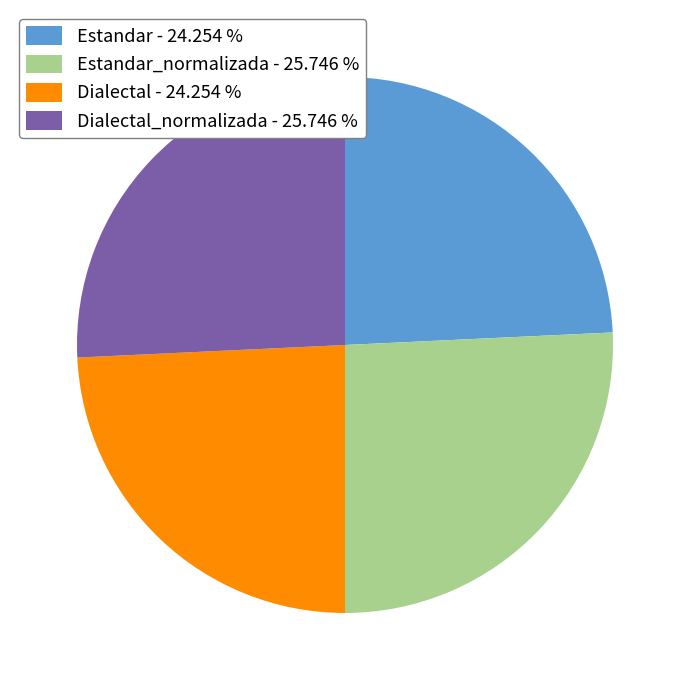

Is there a majority slice in this chart?

No